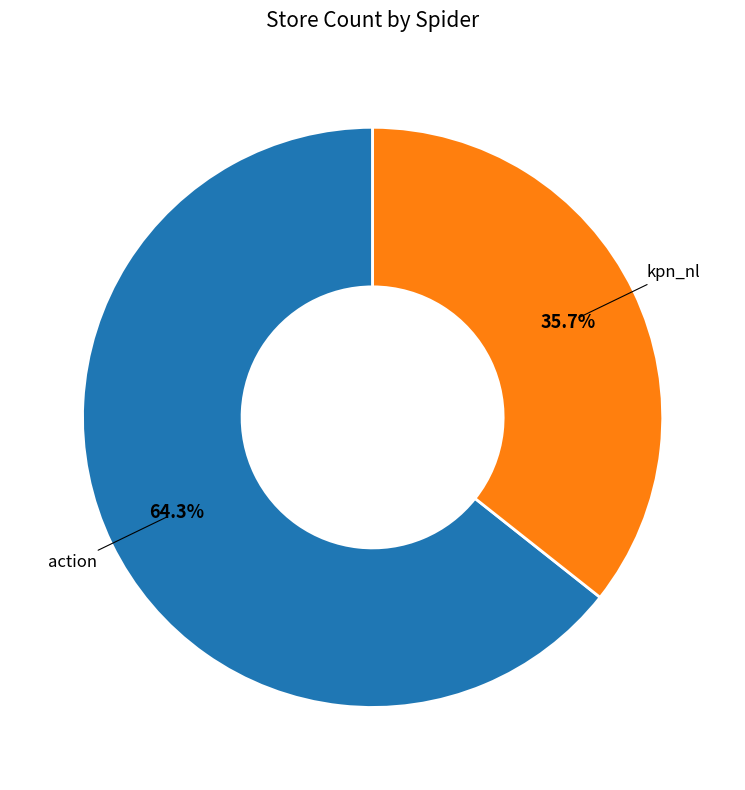

True or false: action accounts for 64% of the total.

True